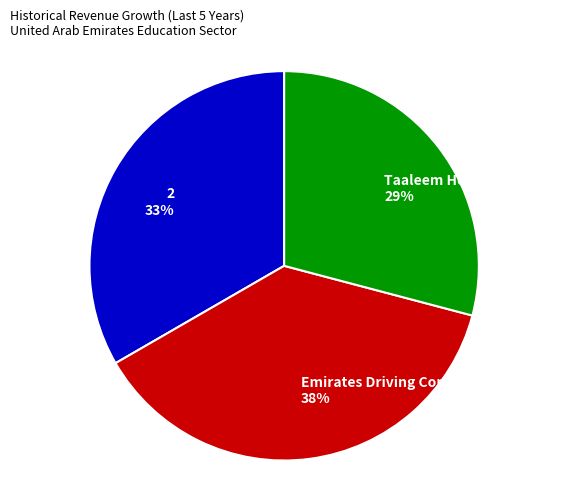

To the nearest percent, what percentage of the pie is Taaleem Holdings PJSC?

29%